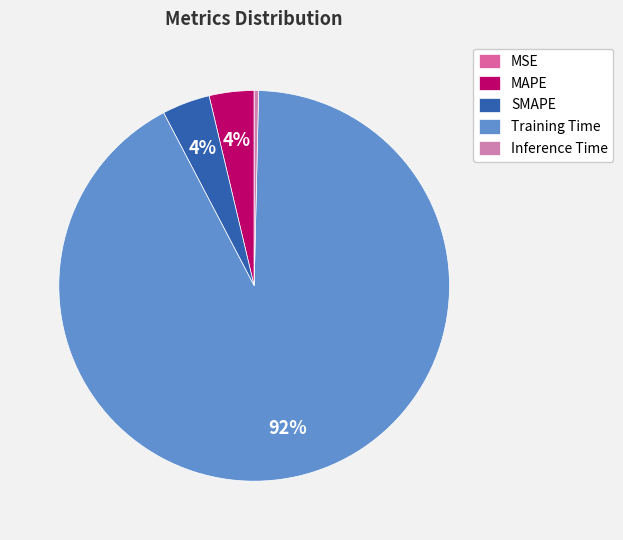

What is the largest slice in the pie chart?

Training Time